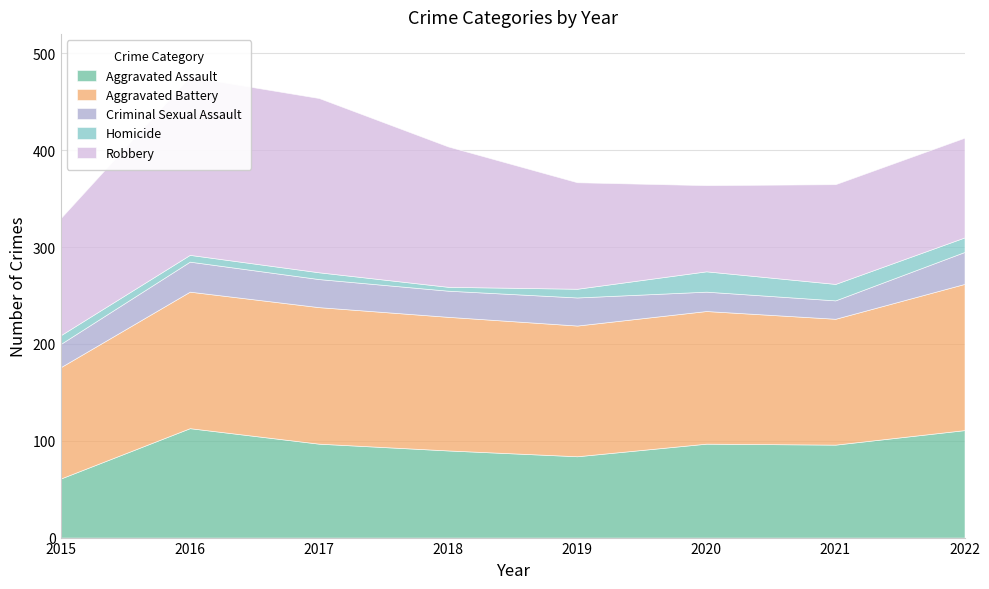

The Criminal Sexual Assault series shows 7 at 2021. True or false?

False